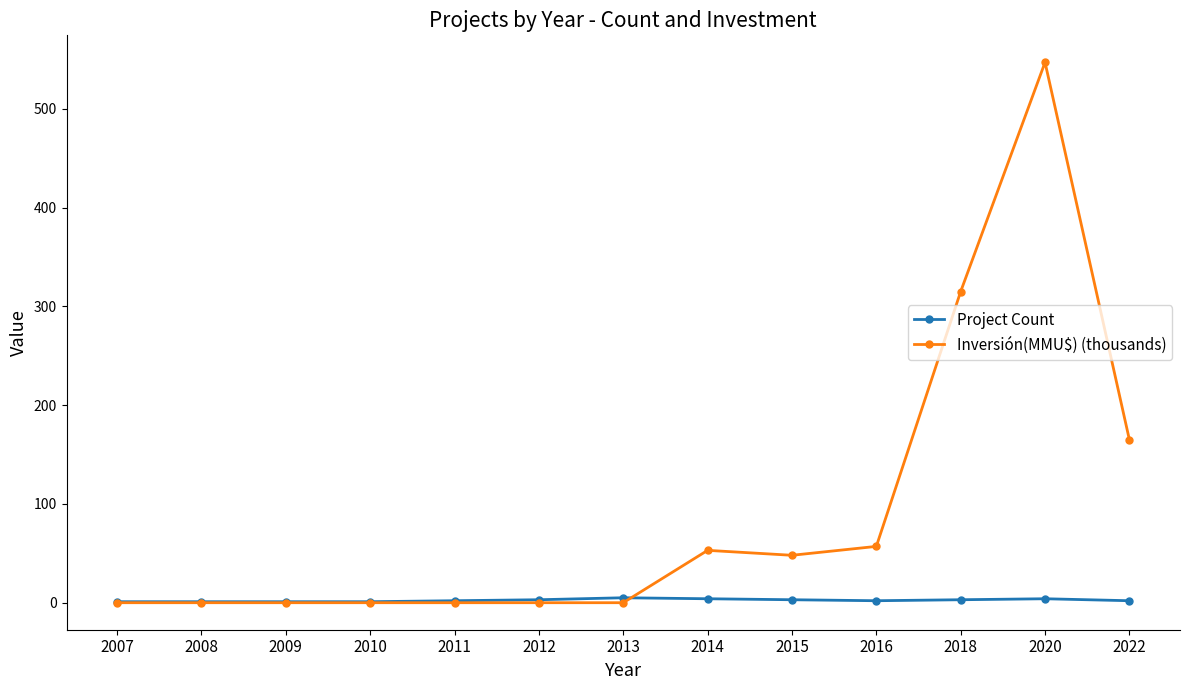

At which category is the sum across all series the highest?

2020